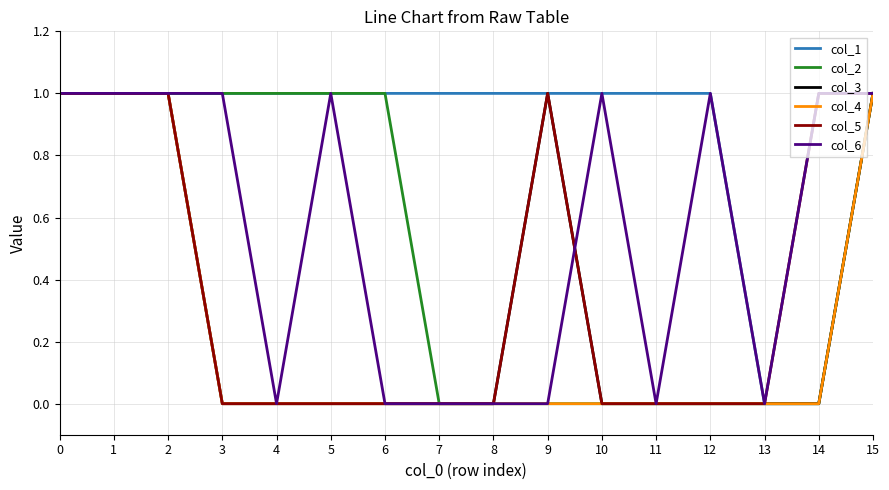

True or false: col_6 has a value of 0 at 6.

True